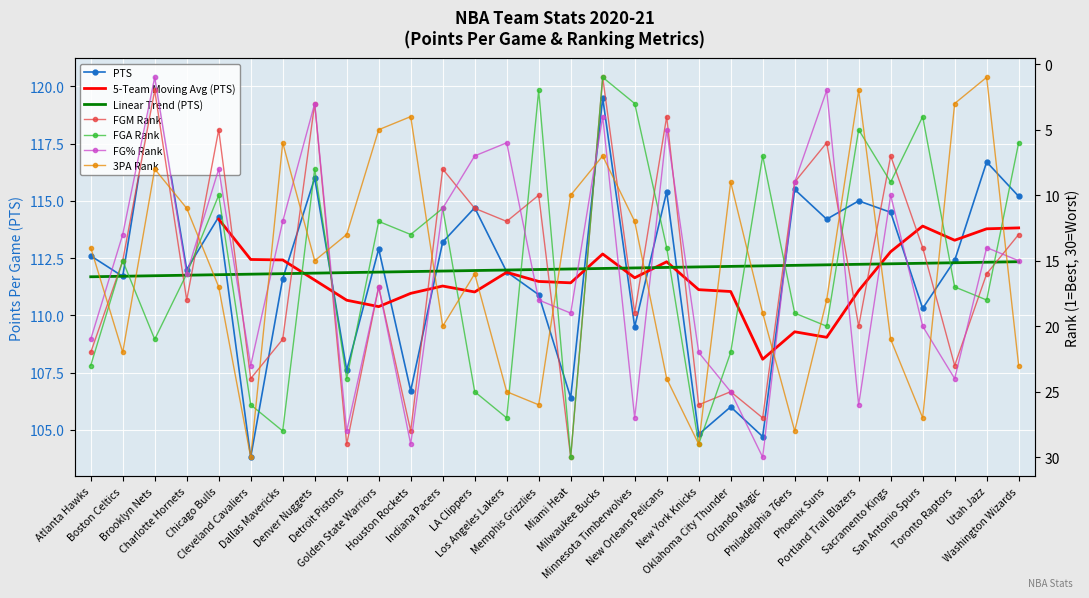

Reading left to right, list all the values displayed in this chart.

PTS: Atlanta Hawks=112.6	Boston Celtics=111.7	Brooklyn Nets=120.4	Charlotte Hornets=112.0	Chicago Bulls=114.3	Cleveland Cavaliers=103.8	Dallas Mavericks=111.6	Denver Nuggets=116.0	Detroit Pistons=107.6	Golden State Warriors=112.9	Houston Rockets=106.7	Indiana Pacers=113.2	LA Clippers=114.7	Los Angeles Lakers=111.9	Memphis Grizzlies=110.9	Miami Heat=106.4	Milwaukee Bucks=119.5	Minnesota Timberwolves=109.5	New Orleans Pelicans=115.4	New York Knicks=104.8	Oklahoma City Thunder=106.0	Orlando Magic=104.7	Philadelphia 76ers=115.5	Phoenix Suns=114.2	Portland Trail Blazers=115.0	Sacramento Kings=114.5	San Antonio Spurs=110.3	Toronto Raptors=112.4	Utah Jazz=116.7	Washington Wizards=115.2
FGM_RANK: Atlanta Hawks=22.0	Boston Celtics=15.0	Brooklyn Nets=2.0	Charlotte Hornets=18.0	Chicago Bulls=5.0	Cleveland Cavaliers=24.0	Dallas Mavericks=21.0	Denver Nuggets=3.0	Detroit Pistons=29.0	Golden State Warriors=17.0	Houston Rockets=28.0	Indiana Pacers=8.0	LA Clippers=11.0	Los Angeles Lakers=12.0	Memphis Grizzlies=10.0	Miami Heat=30.0	Milwaukee Bucks=1.0	Minnesota Timberwolves=19.0	New Orleans Pelicans=4.0	New York Knicks=26.0	Oklahoma City Thunder=25.0	Orlando Magic=27.0	Philadelphia 76ers=9.0	Phoenix Suns=6.0	Portland Trail Blazers=20.0	Sacramento Kings=7.0	San Antonio Spurs=14.0	Toronto Raptors=23.0	Utah Jazz=16.0	Washington Wizards=13.0
FGA_RANK: Atlanta Hawks=23.0	Boston Celtics=15.0	Brooklyn Nets=21.0	Charlotte Hornets=16.0	Chicago Bulls=10.0	Cleveland Cavaliers=26.0	Dallas Mavericks=28.0	Denver Nuggets=8.0	Detroit Pistons=24.0	Golden State Warriors=12.0	Houston Rockets=13.0	Indiana Pacers=11.0	LA Clippers=25.0	Los Angeles Lakers=27.0	Memphis Grizzlies=2.0	Miami Heat=30.0	Milwaukee Bucks=1.0	Minnesota Timberwolves=3.0	New Orleans Pelicans=14.0	New York Knicks=29.0	Oklahoma City Thunder=22.0	Orlando Magic=7.0	Philadelphia 76ers=19.0	Phoenix Suns=20.0	Portland Trail Blazers=5.0	Sacramento Kings=9.0	San Antonio Spurs=4.0	Toronto Raptors=17.0	Utah Jazz=18.0	Washington Wizards=6.0
FG_PCT_RANK: Atlanta Hawks=21.0	Boston Celtics=13.0	Brooklyn Nets=1.0	Charlotte Hornets=16.0	Chicago Bulls=8.0	Cleveland Cavaliers=23.0	Dallas Mavericks=12.0	Denver Nuggets=3.0	Detroit Pistons=28.0	Golden State Warriors=17.0	Houston Rockets=29.0	Indiana Pacers=11.0	LA Clippers=7.0	Los Angeles Lakers=6.0	Memphis Grizzlies=18.0	Miami Heat=19.0	Milwaukee Bucks=4.0	Minnesota Timberwolves=27.0	New Orleans Pelicans=5.0	New York Knicks=22.0	Oklahoma City Thunder=25.0	Orlando Magic=30.0	Philadelphia 76ers=9.0	Phoenix Suns=2.0	Portland Trail Blazers=26.0	Sacramento Kings=10.0	San Antonio Spurs=20.0	Toronto Raptors=24.0	Utah Jazz=14.0	Washington Wizards=15.0
FG3A_RANK: Atlanta Hawks=14.0	Boston Celtics=22.0	Brooklyn Nets=8.0	Charlotte Hornets=11.0	Chicago Bulls=17.0	Cleveland Cavaliers=30.0	Dallas Mavericks=6.0	Denver Nuggets=15.0	Detroit Pistons=13.0	Golden State Warriors=5.0	Houston Rockets=4.0	Indiana Pacers=20.0	LA Clippers=16.0	Los Angeles Lakers=25.0	Memphis Grizzlies=26.0	Miami Heat=10.0	Milwaukee Bucks=7.0	Minnesota Timberwolves=12.0	New Orleans Pelicans=24.0	New York Knicks=29.0	Oklahoma City Thunder=9.0	Orlando Magic=19.0	Philadelphia 76ers=28.0	Phoenix Suns=18.0	Portland Trail Blazers=2.0	Sacramento Kings=21.0	San Antonio Spurs=27.0	Toronto Raptors=3.0	Utah Jazz=1.0	Washington Wizards=23.0